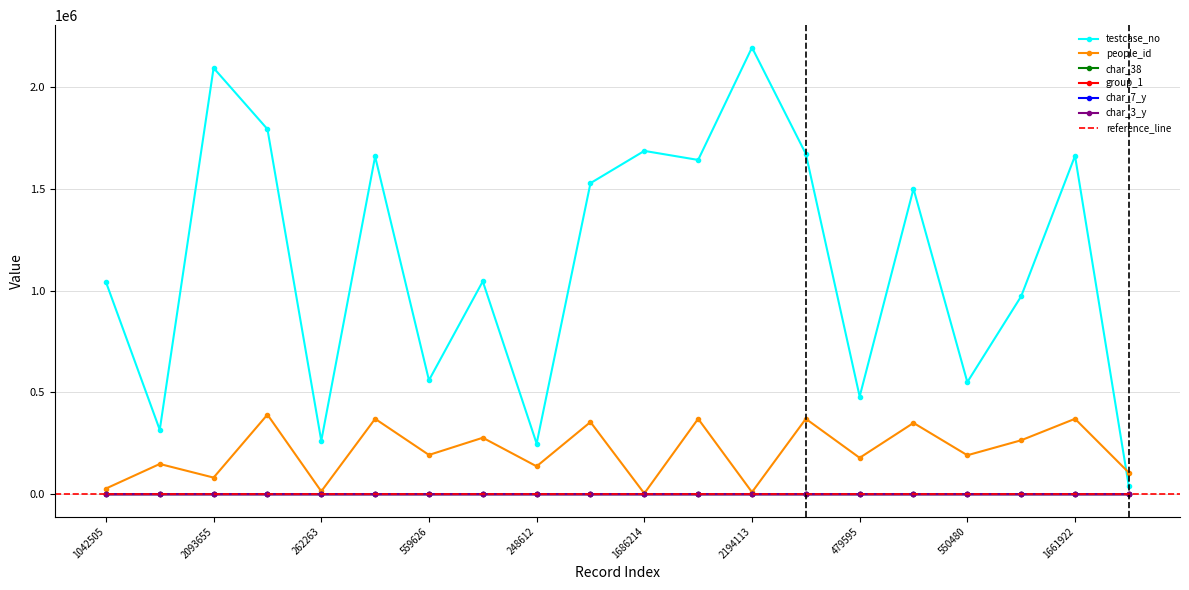

Between 1042505 and 1500315, which is larger?

1500315